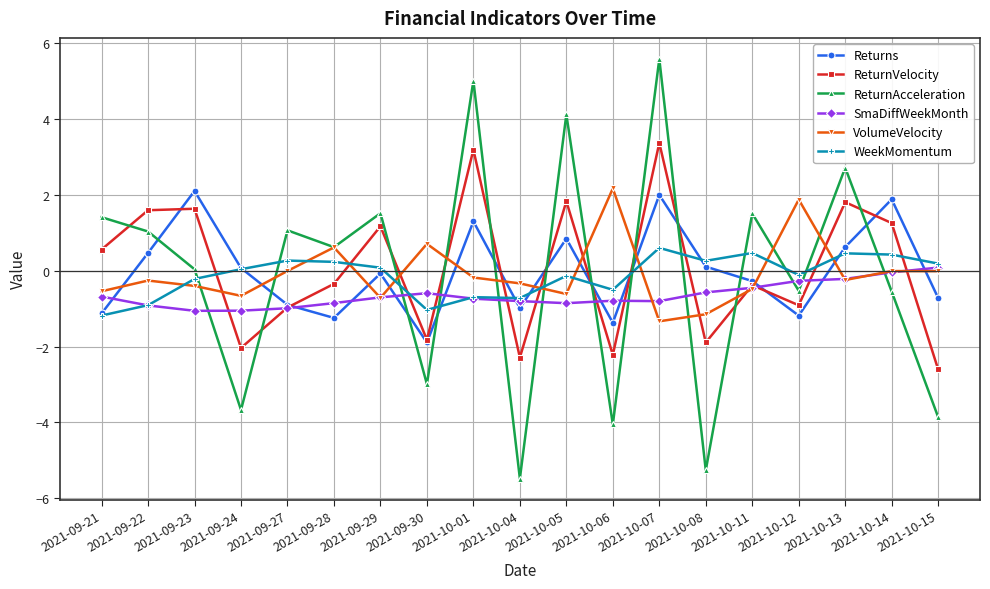

Where is the first local maximum for Returns?

2021-09-23